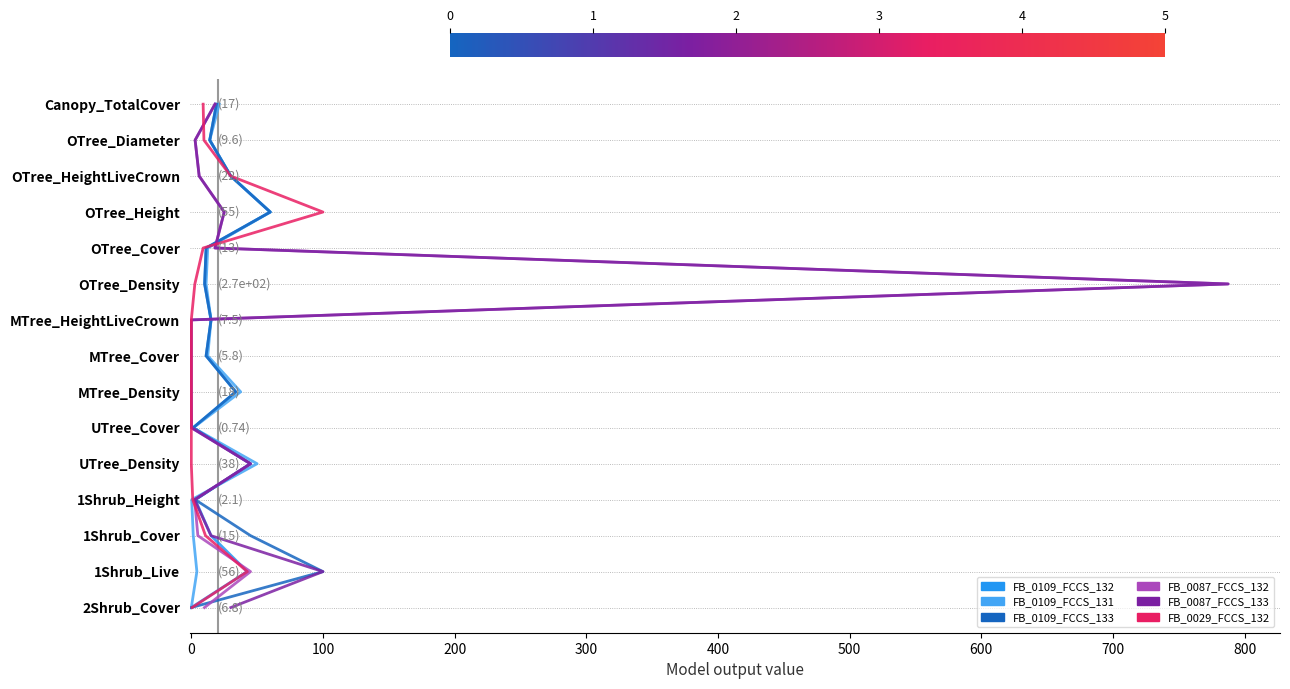

True or false: FB_0109_FCCS_132 and FB_0109_FCCS_131 intersect in this chart.

False